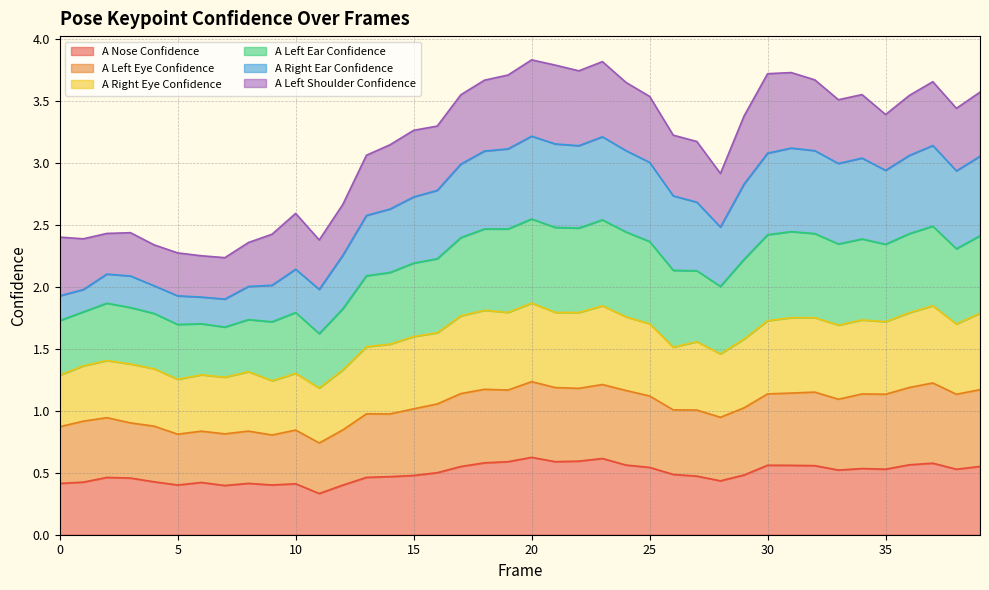

What is the total value across all series at 30?

3.7